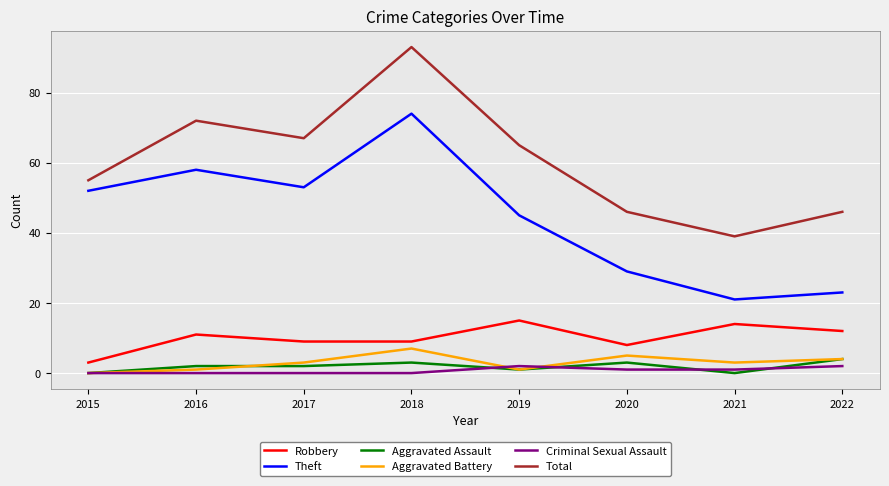

What is the maximum value for Aggravated Battery?

7